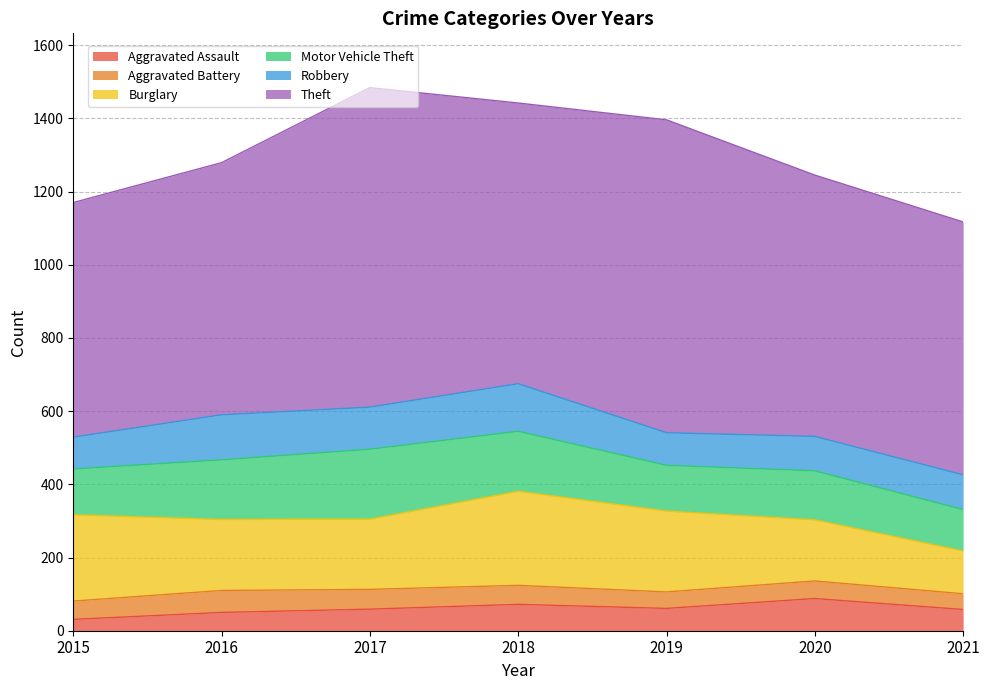

The value of Robbery at 2016 is 46. True or false?

False